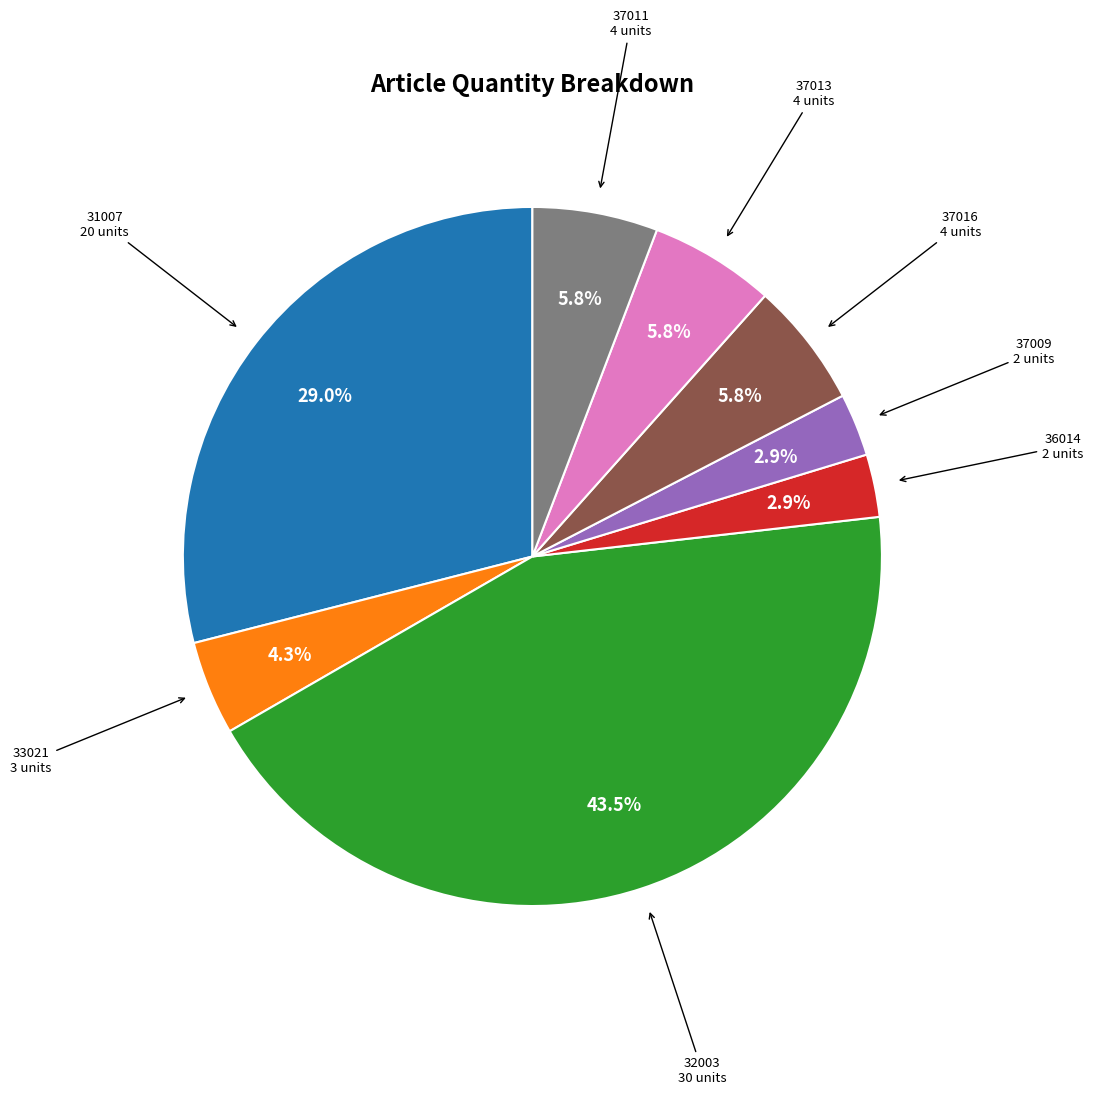

Approximately how many times larger is the value at 36014 compared to 37009?

1.0